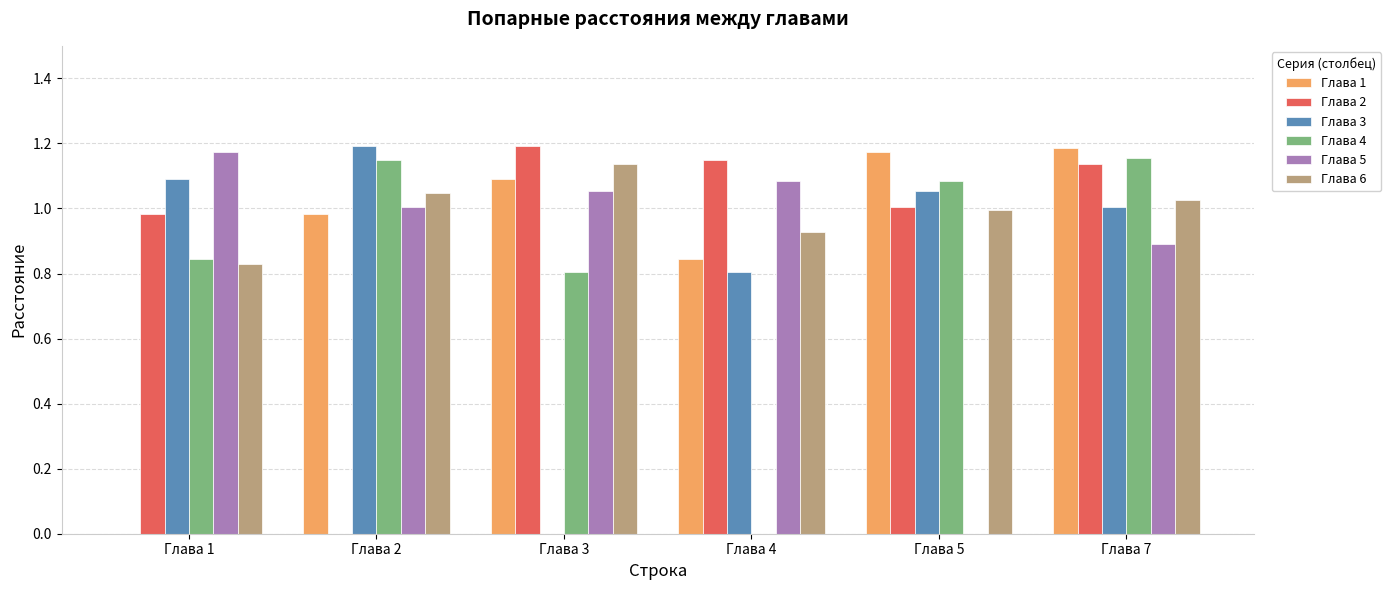

The value of Глава 4 at Глава 7 is 1.2. True or false?

True